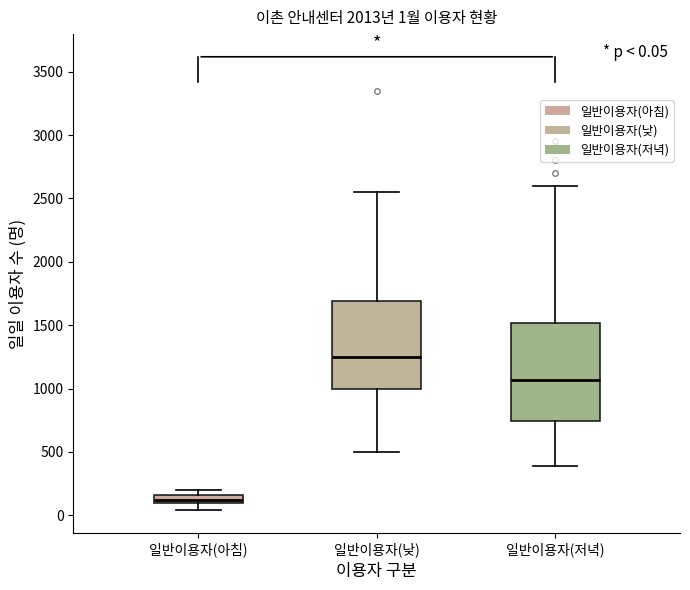

Which box's median line is the highest?

일반이용자(낮)